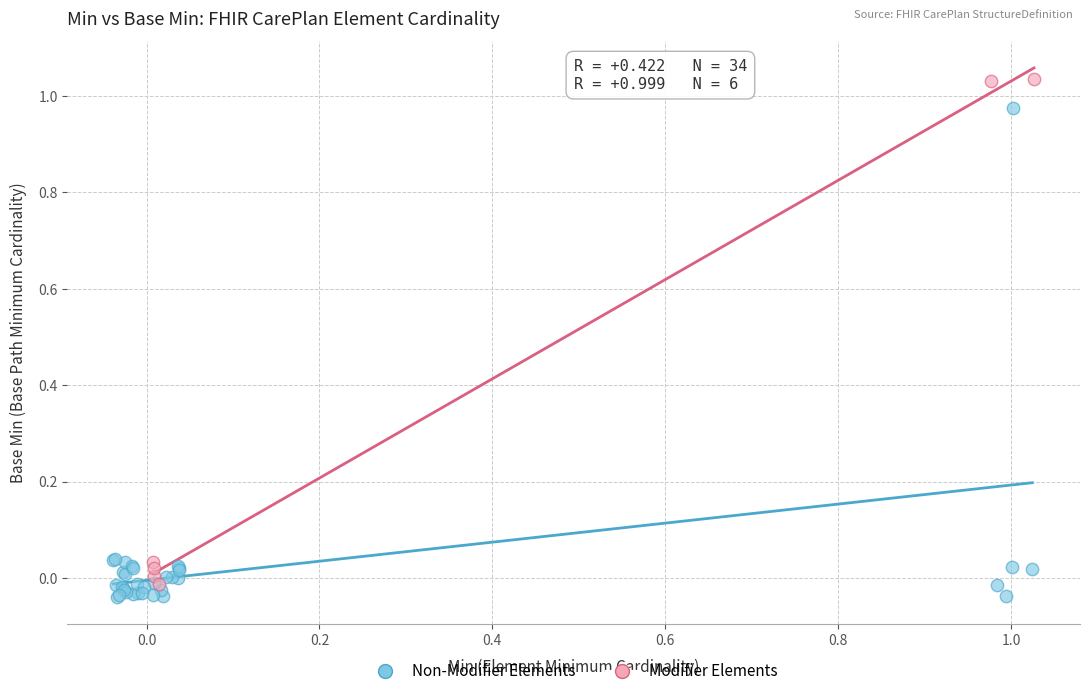

Which series contains the lowest Y value?

Non-Modifier Elements